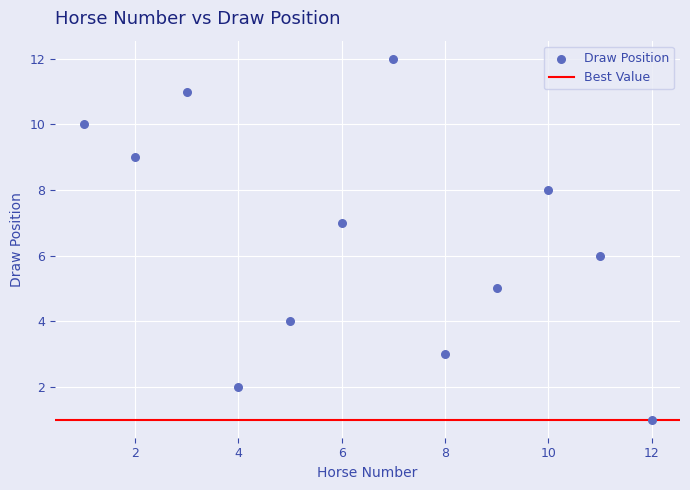

What is the range of X values (max minus min)?

11